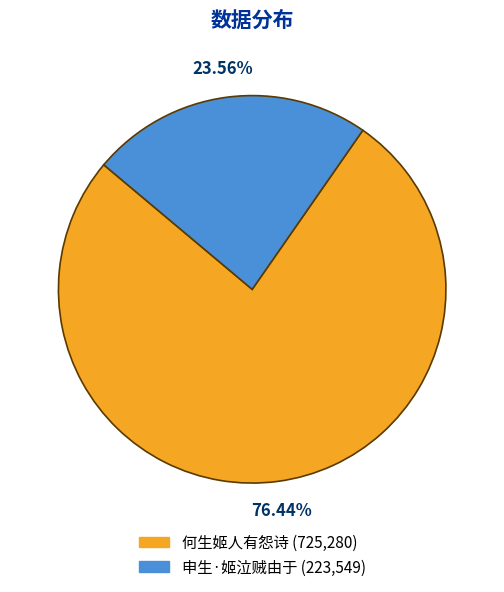

Is 申生·姬泣贼由于 the majority of the pie?

No